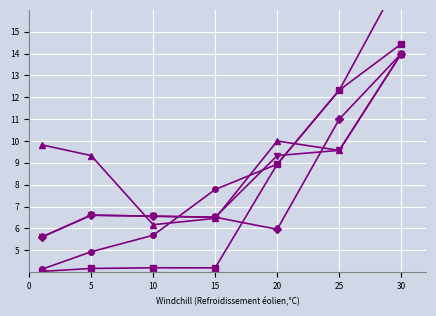

The value of LevePriceHQ at 10 is 21455.8. True or false?

False